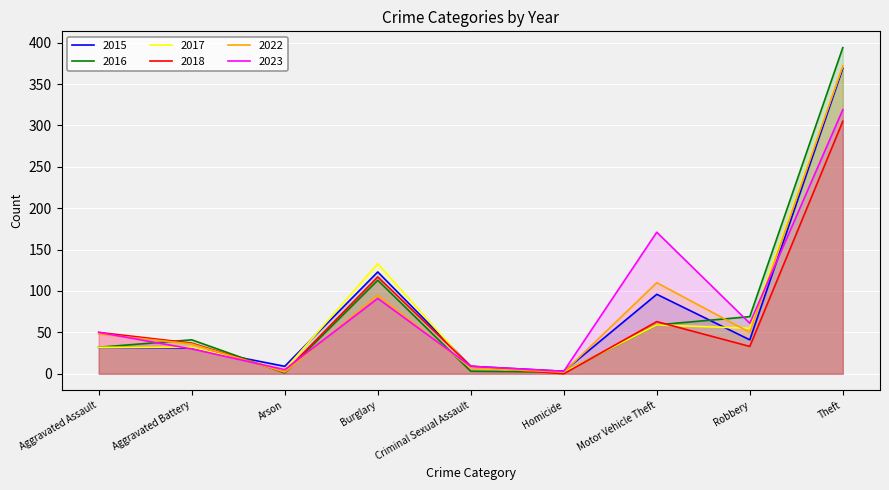

What is the difference between the maximum and minimum values in the 2015 series?

366